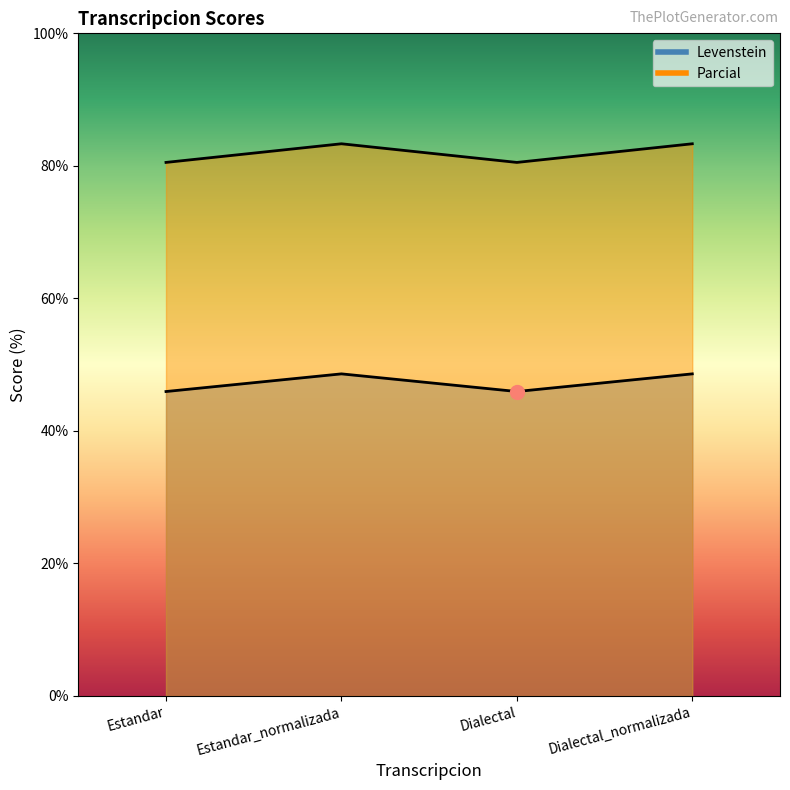

Count the Parcial values in the range 80 to 83.

2